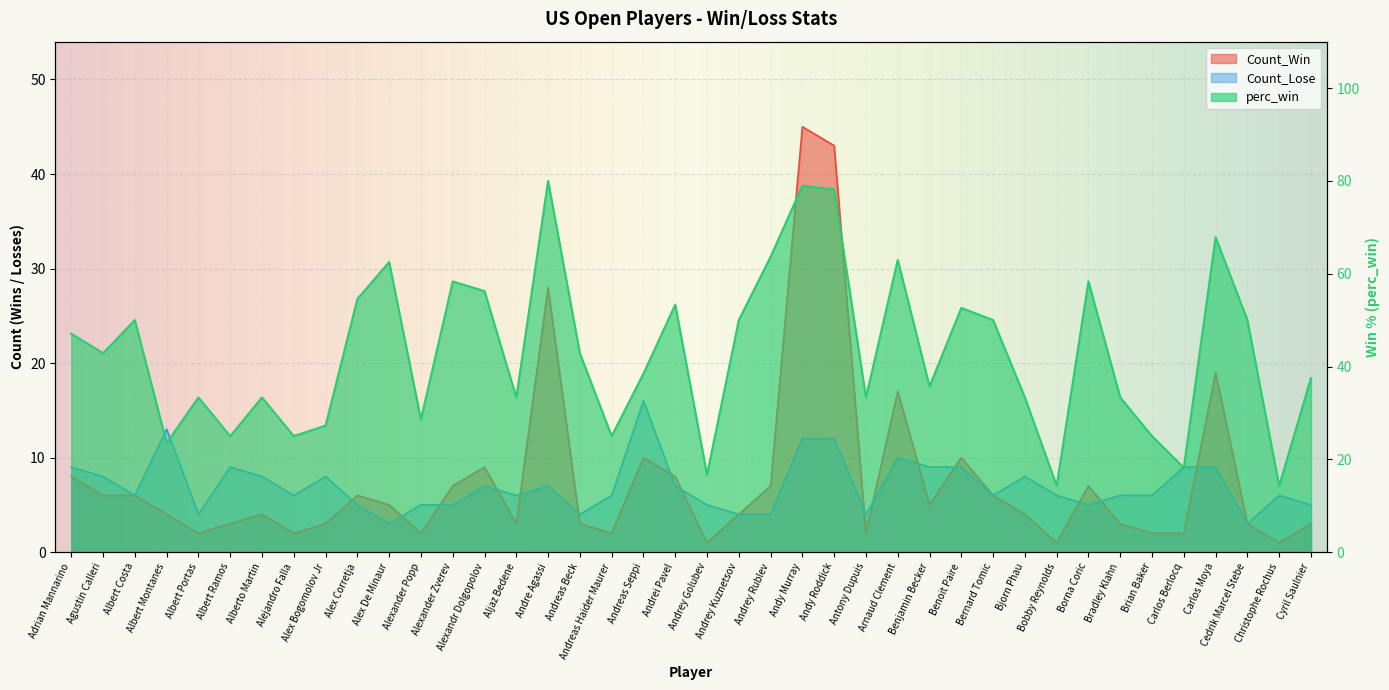

List the series in order of their peak value, highest first.

perc_win, Count_Win, Count_Lose